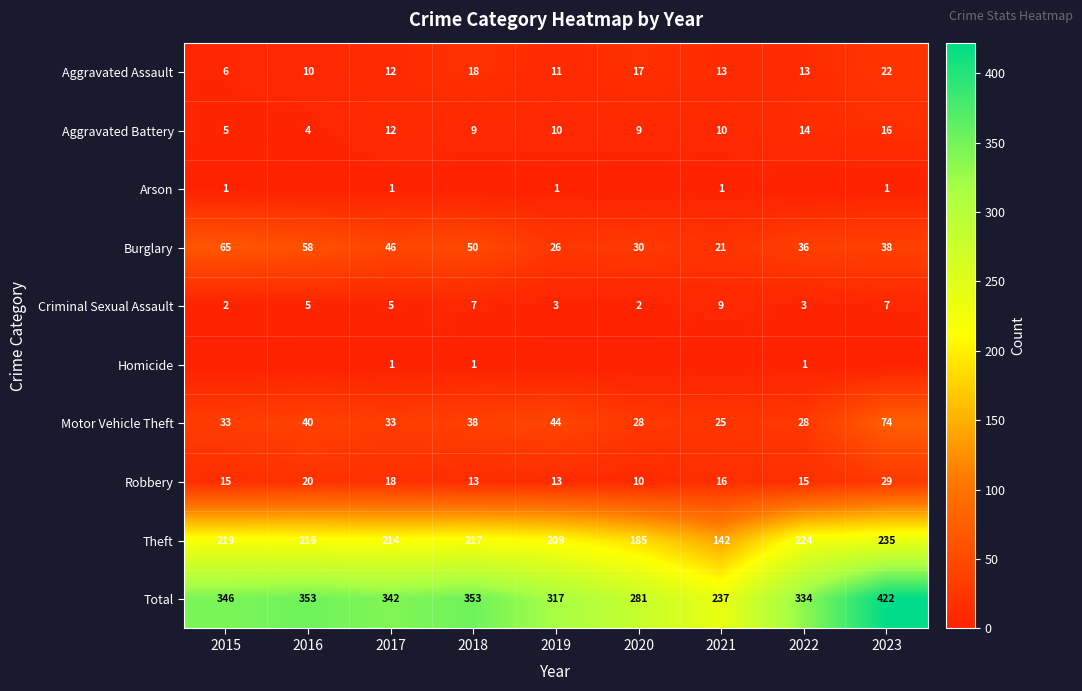

What is the difference between the highest and lowest values at 2019?

317